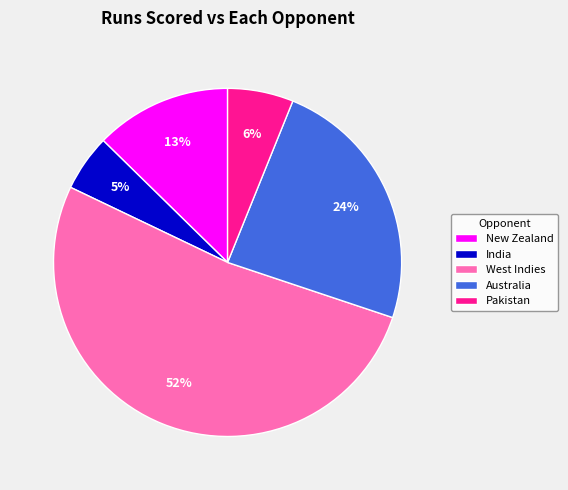

Rank the categories by value from lowest to highest.

India, Pakistan, New Zealand, Australia, West Indies